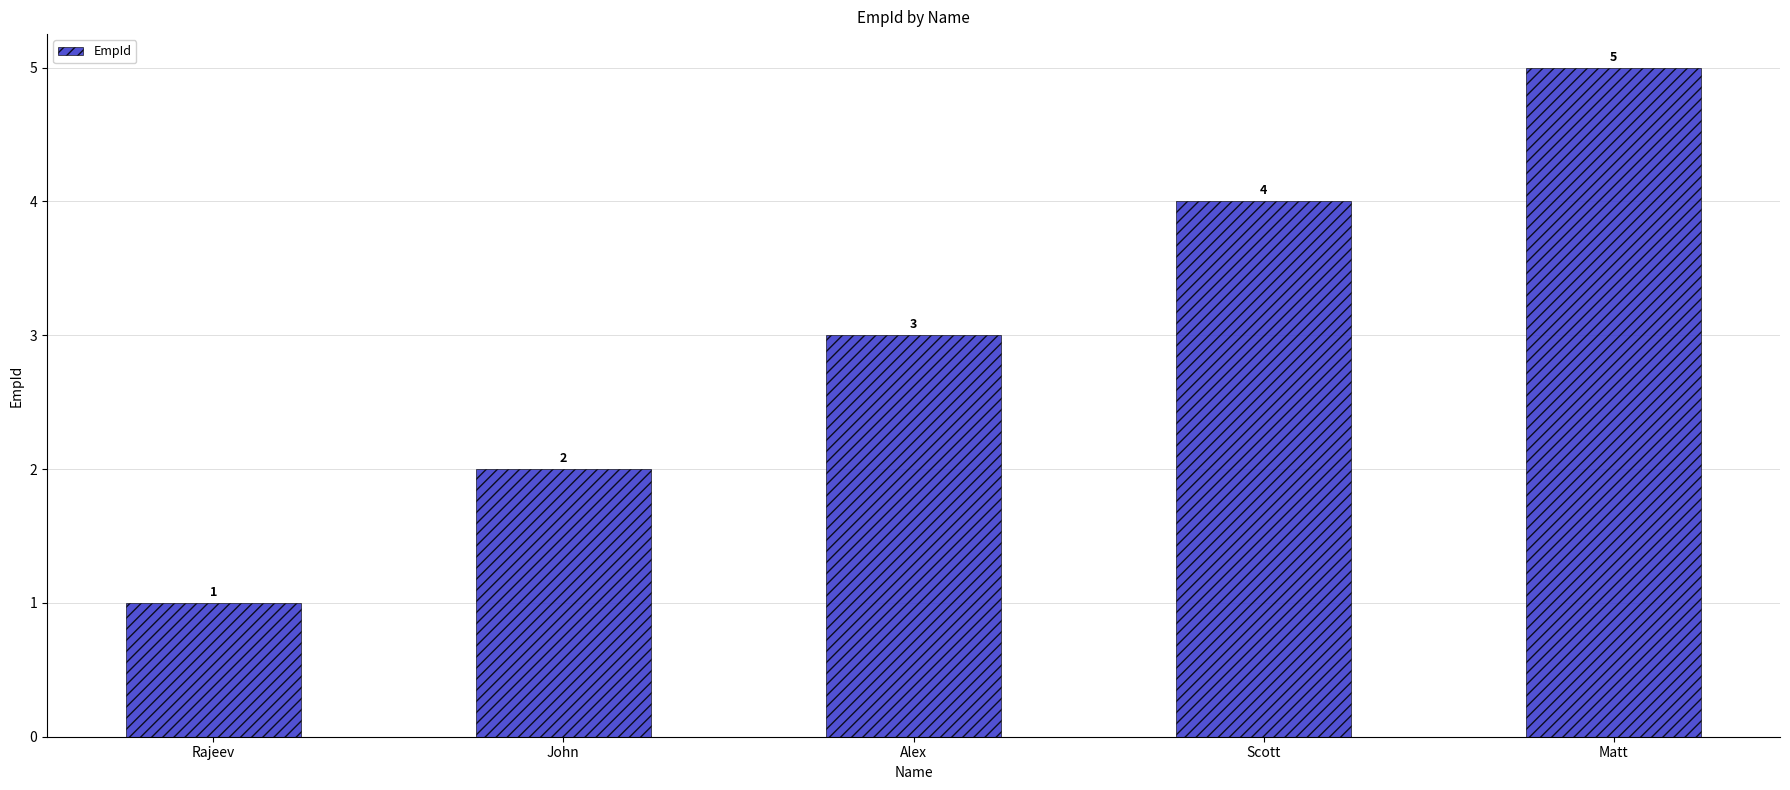

At which category does the chart reach its minimum across all series?

Rajeev